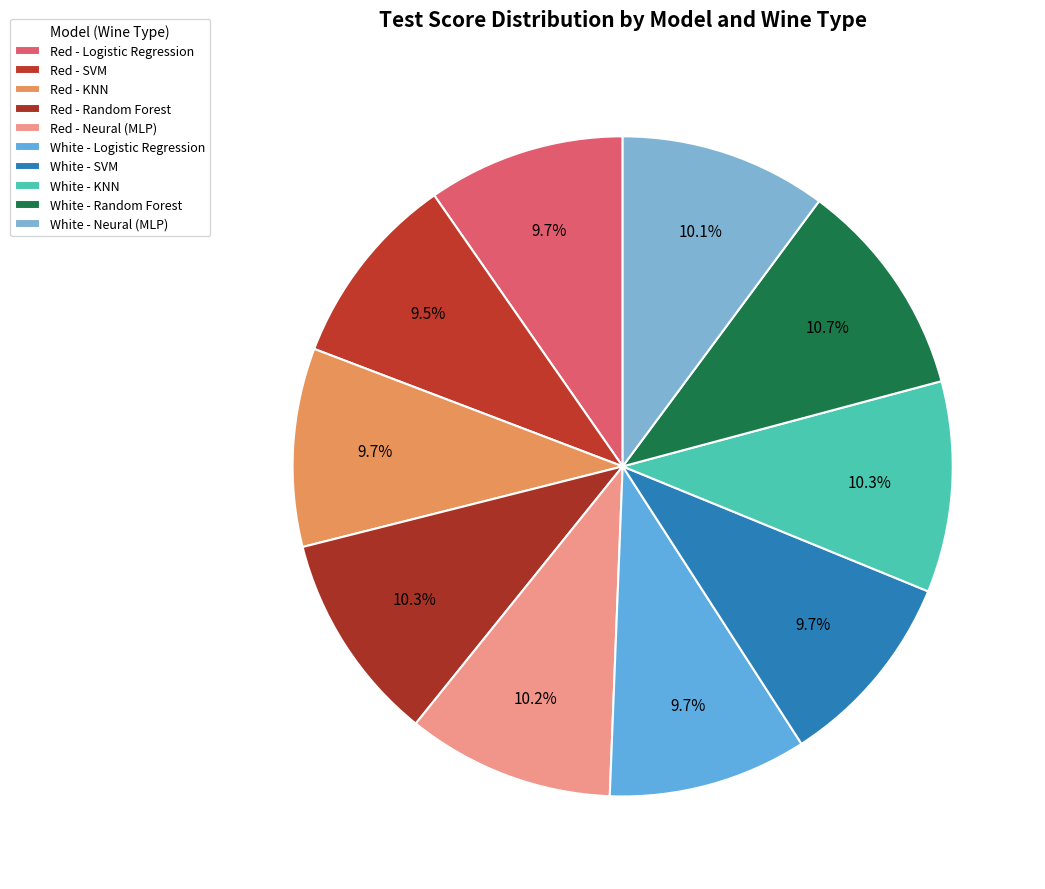

What is the smallest slice in the pie chart?

Red - SVM